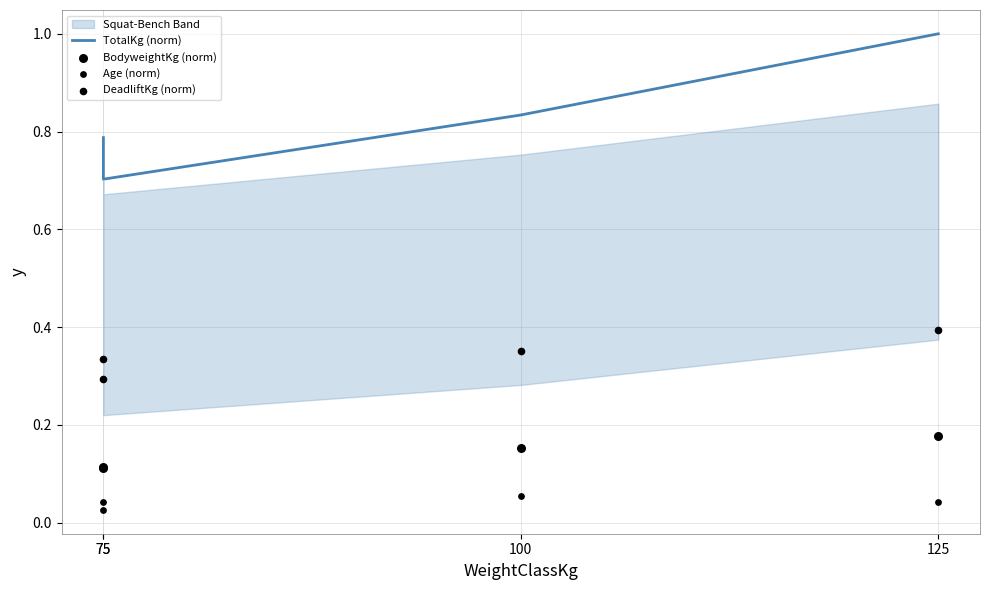

Which series contains the highest Y value?

TotalKg (norm)